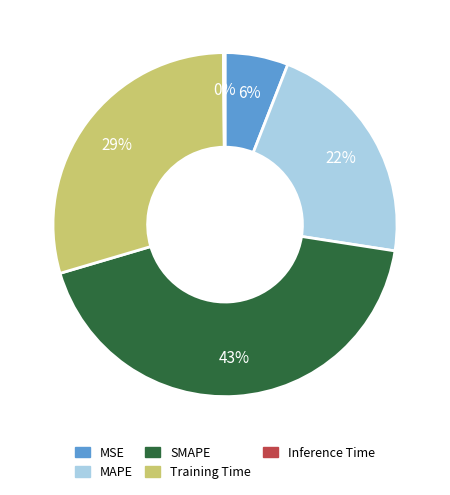

To the nearest percent, what percentage of the pie is MAPE?

22%